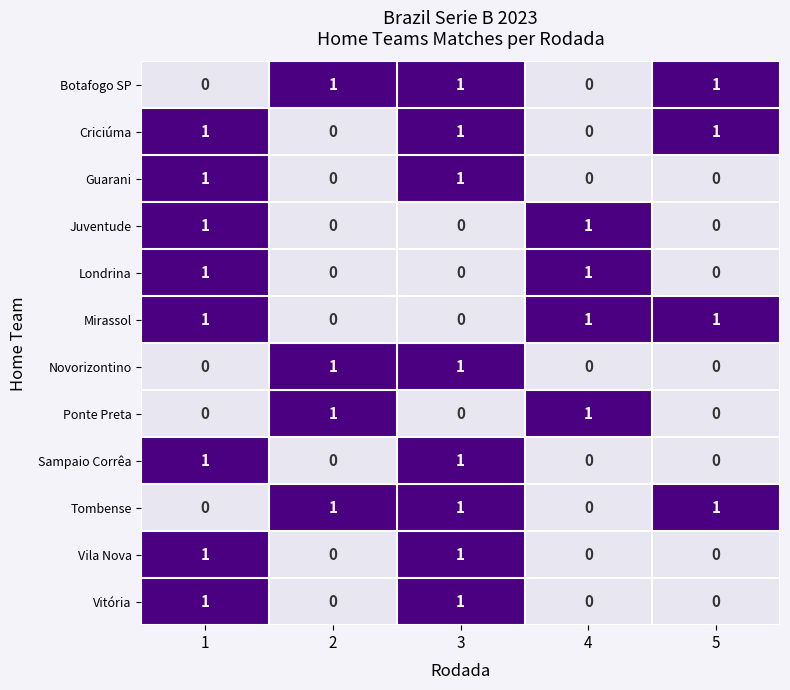

What is the total value across all series at 1?

8